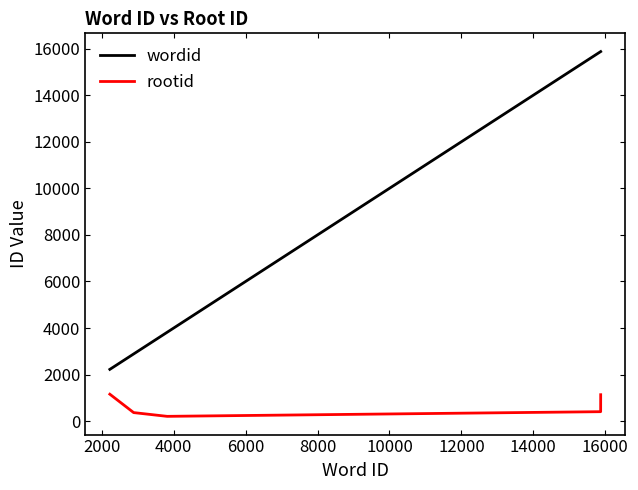

Which series has the widest spread of values?

wordid